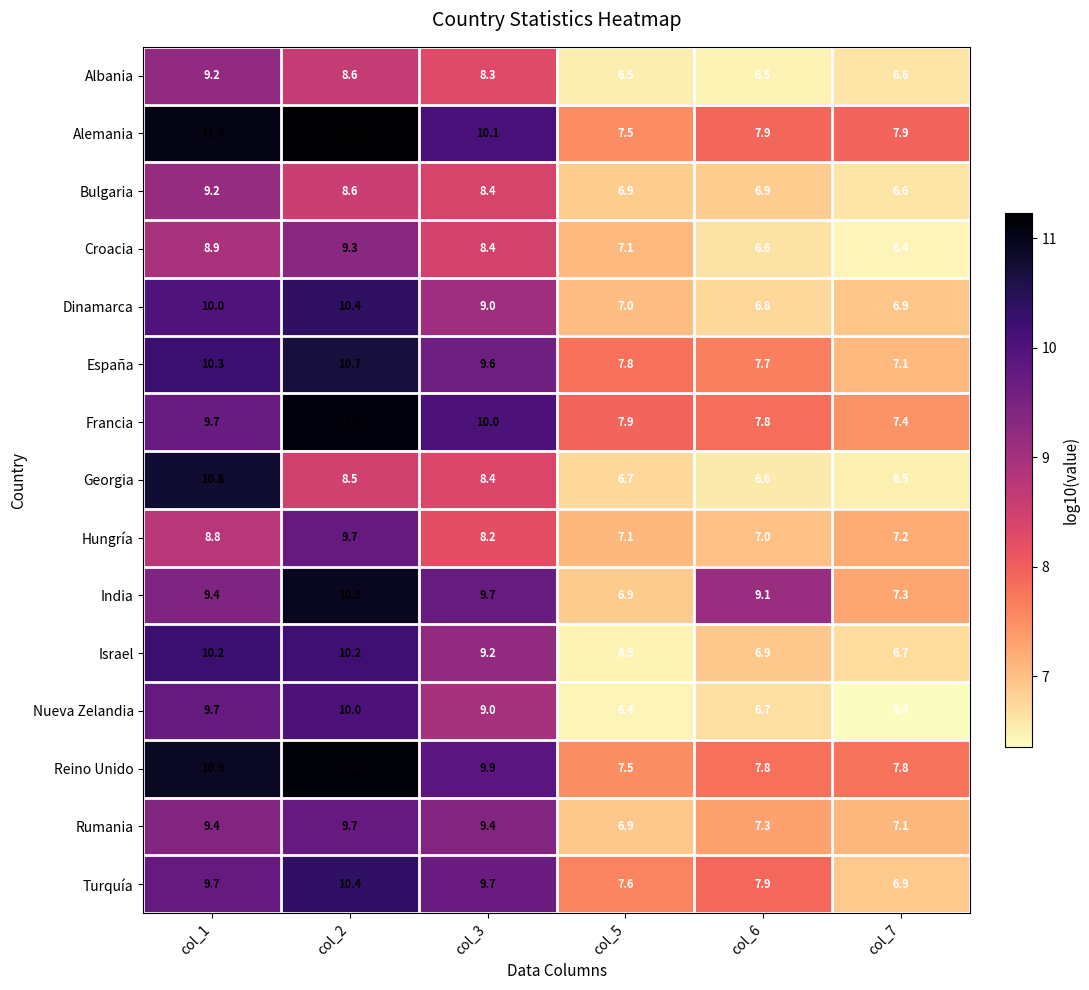

The value of Turquía at col_6 is 7.9. True or false?

True